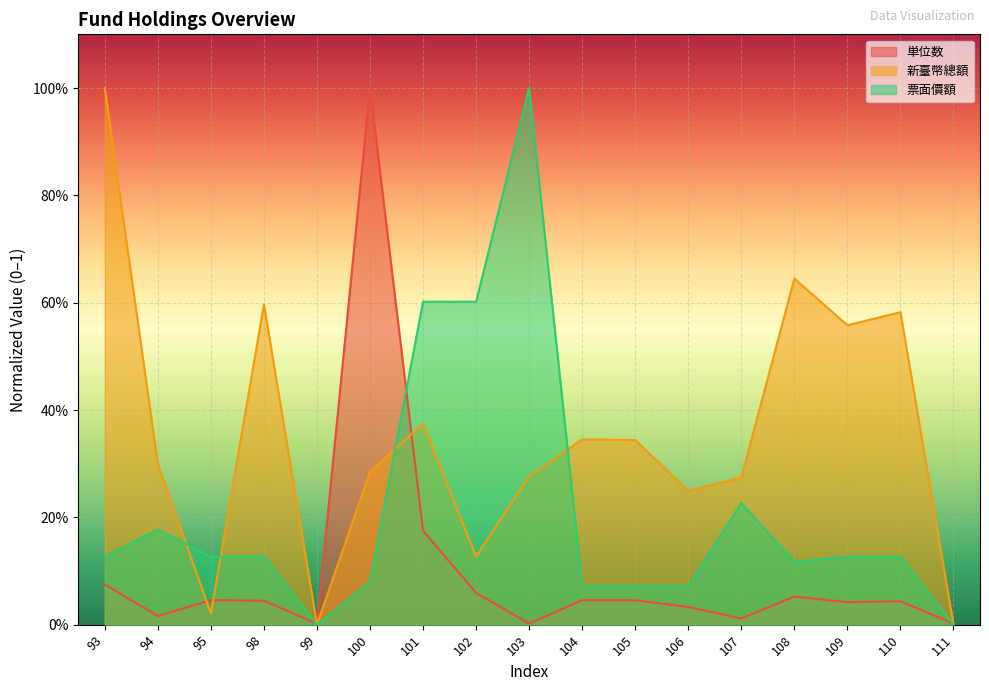

Between 106 and 111, which series saw the biggest shift?

新臺幣總額